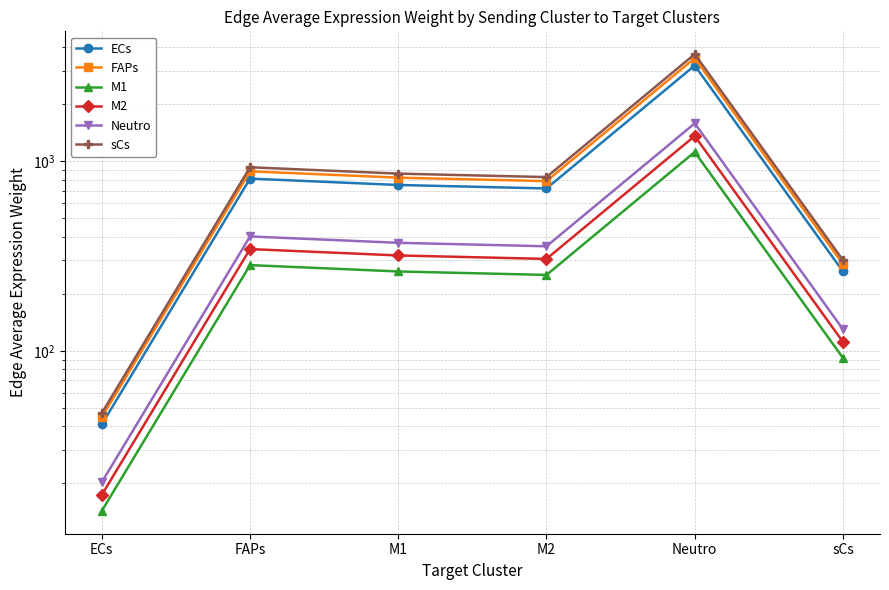

How many interior local valleys does the FAPs series have?

1